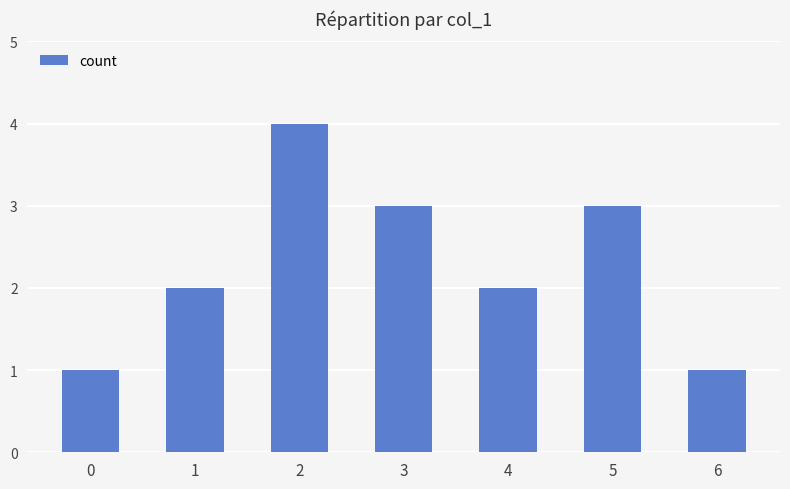

True or false: the data shows 1 at 4.

False